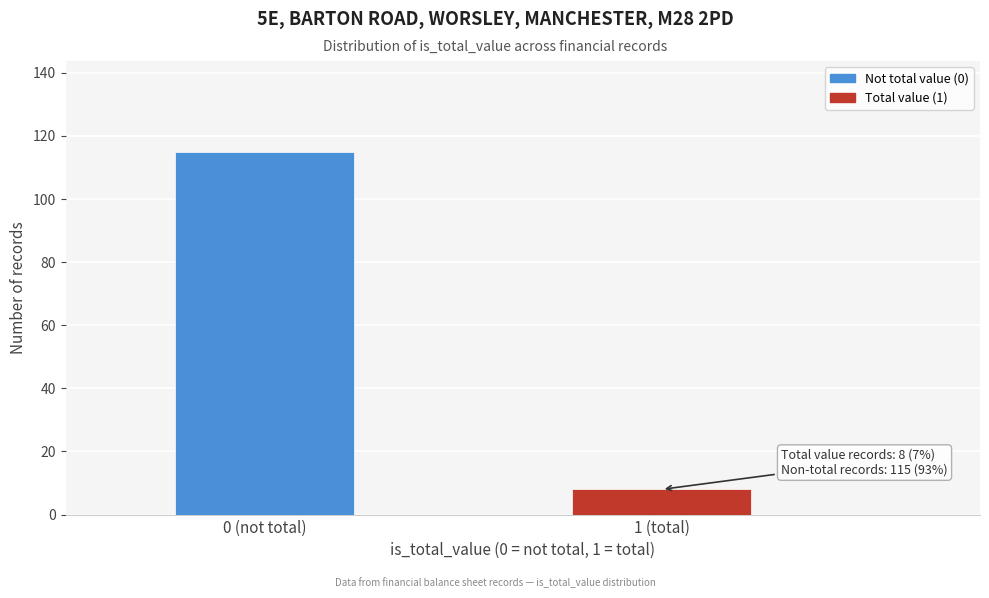

Reading left to right, list all the values displayed in this chart.

115	8